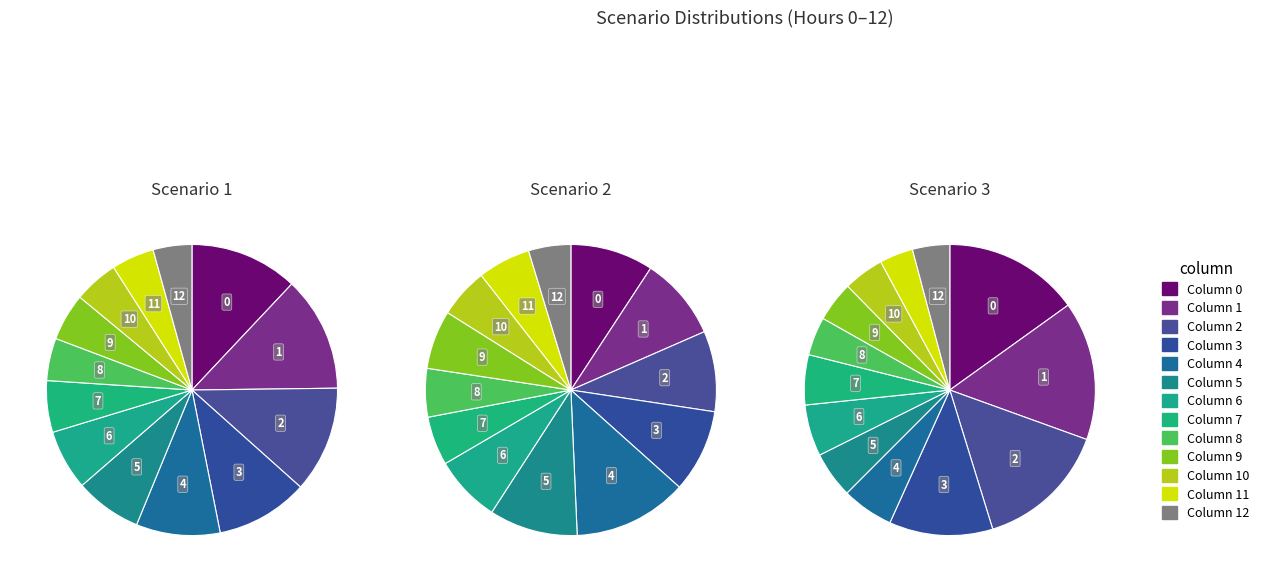

Which category has the smallest portion of the pie?

11